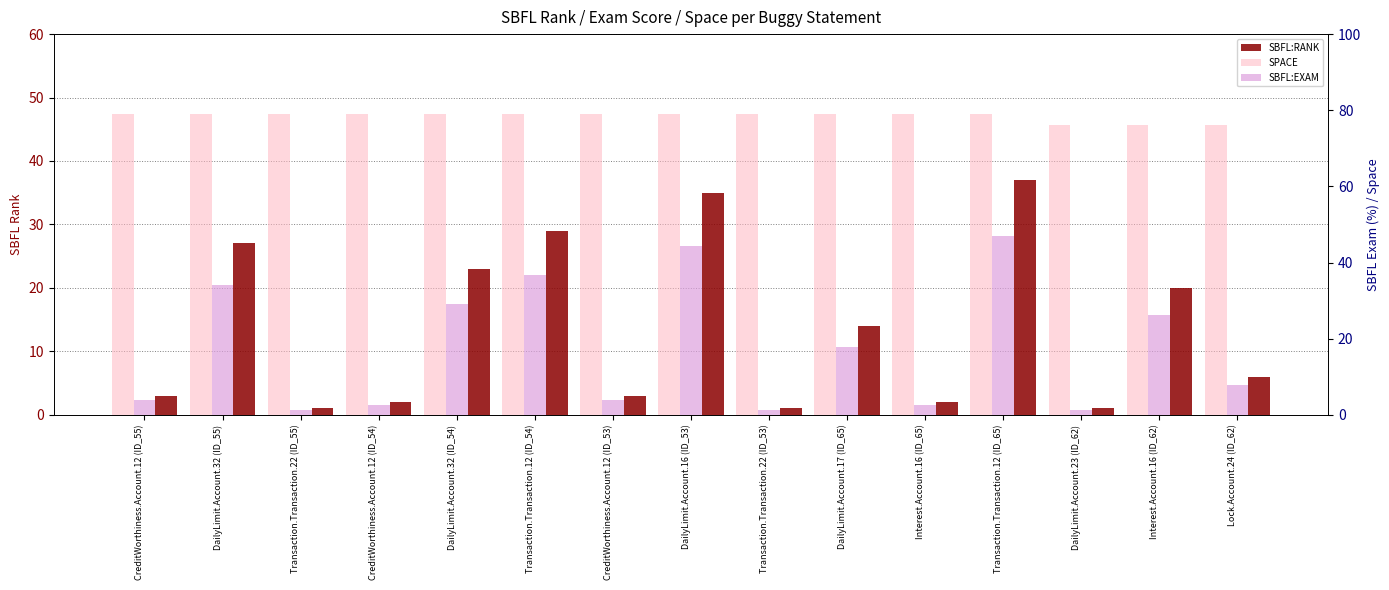

Is the value of SBFL:EXAM at Lock.Account.24 (ID_62) greater than the value of SPACE at DailyLimit.Account.17 (ID_65)?

No